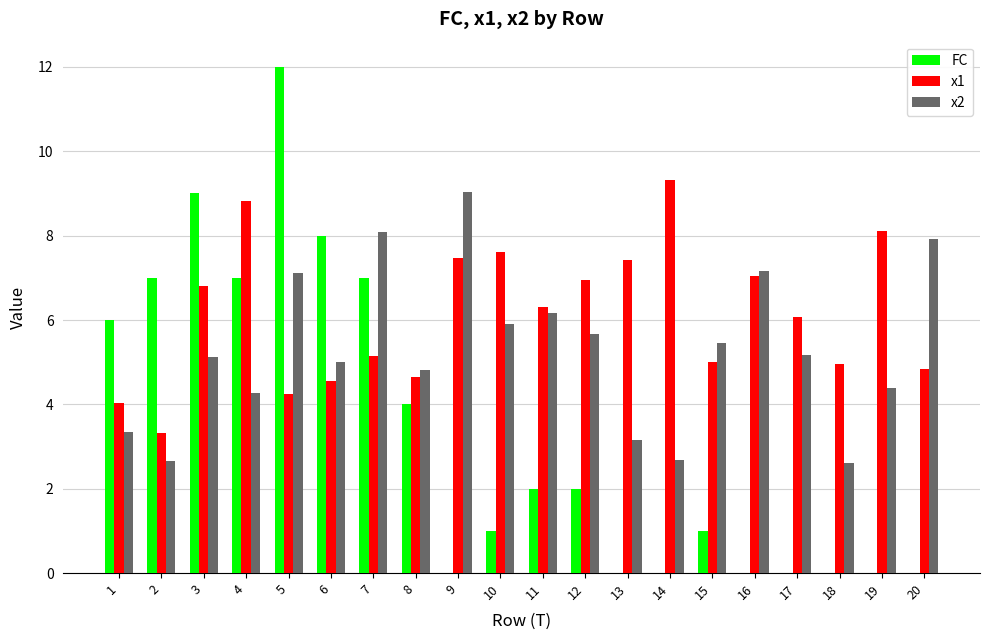

What is the sum of the x1 values at 2 and 19?

11.4